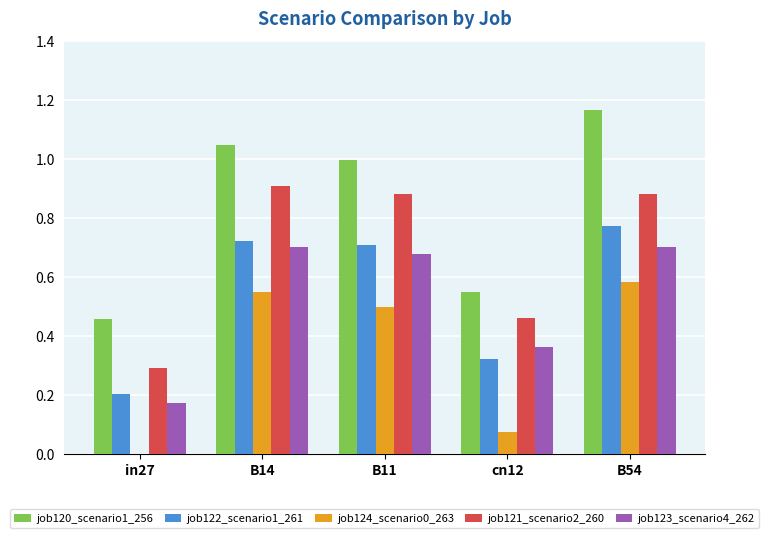

How many groups of bars are there?

5